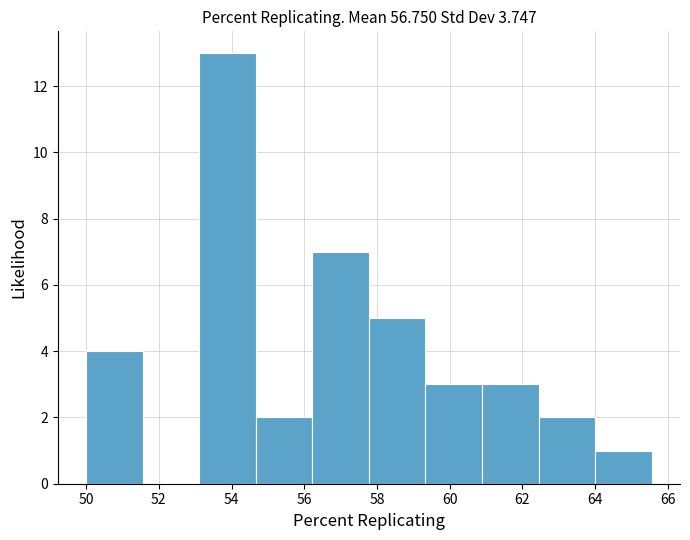

Over which range of the x-axis is the bar tallest?

53.2 to 54.6